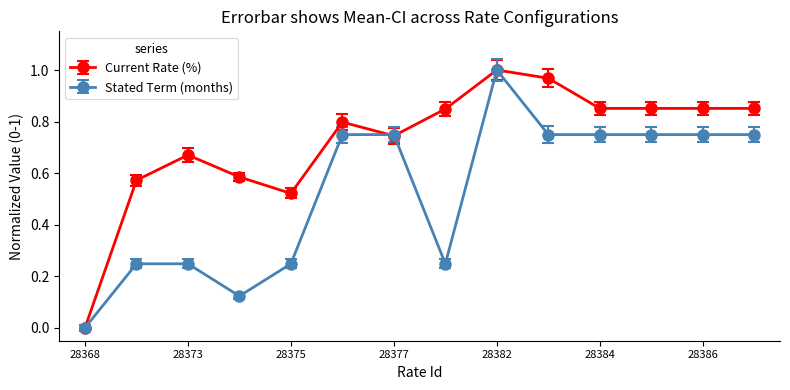

Which series has the largest total across all categories?

Current Rate (%)